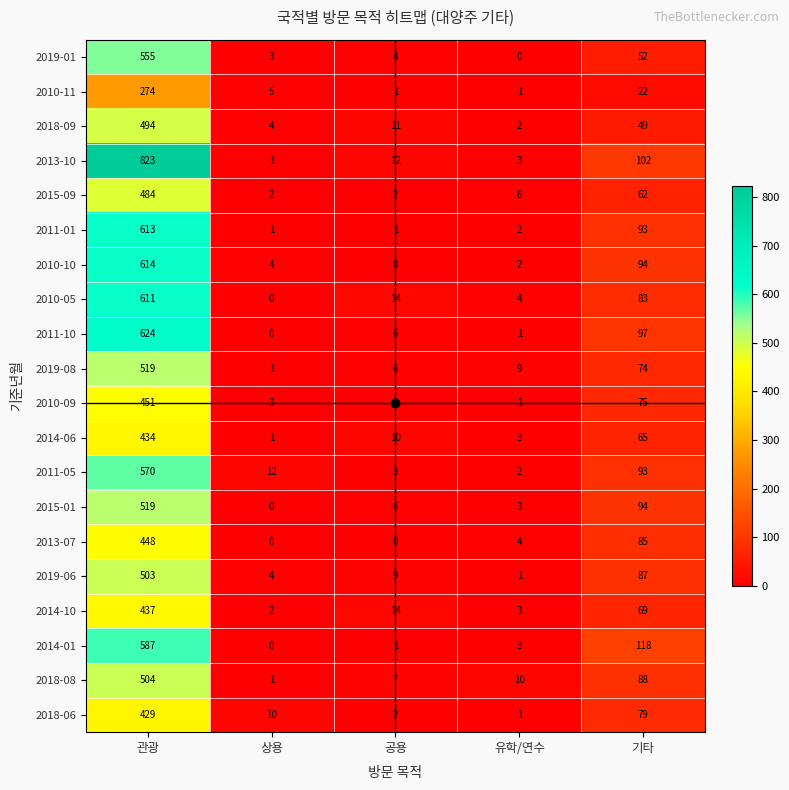

At which label does 2019-06 first exceed 9?

관광